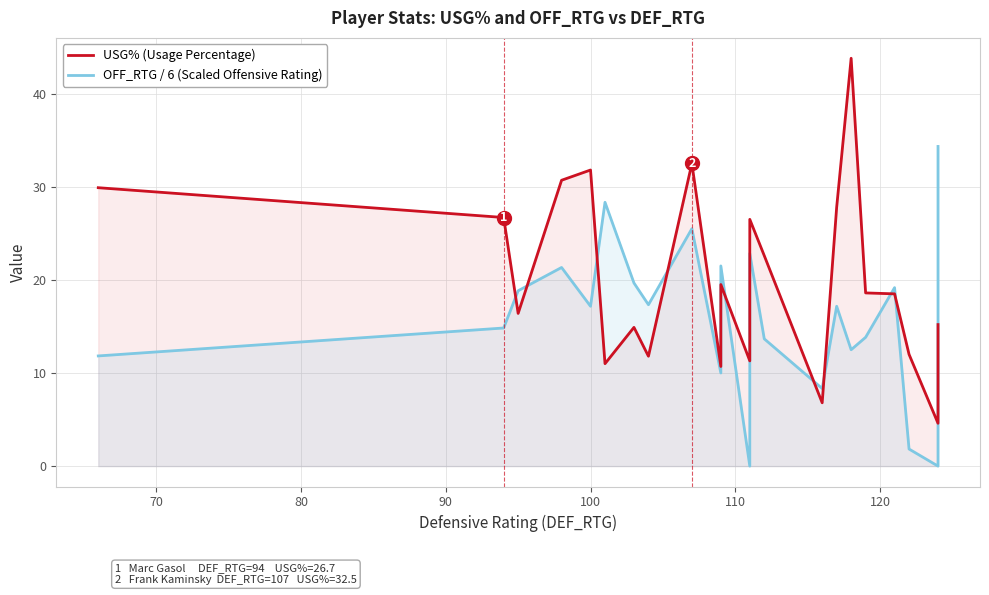

True or false: USG% (Usage Percentage) has a value of 16.9 at 20.

False